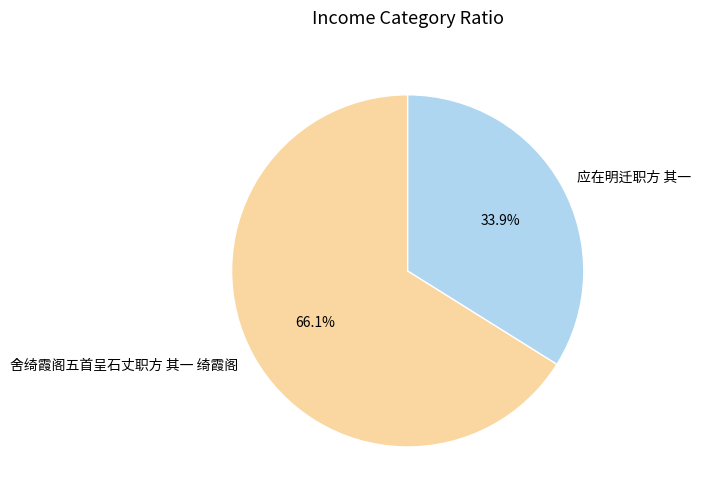

What is the ratio of the value at 应在明迁职方 其一 to the value at 舍绮霞阁五首呈石丈职方 其一 绮霞阁?

0.5